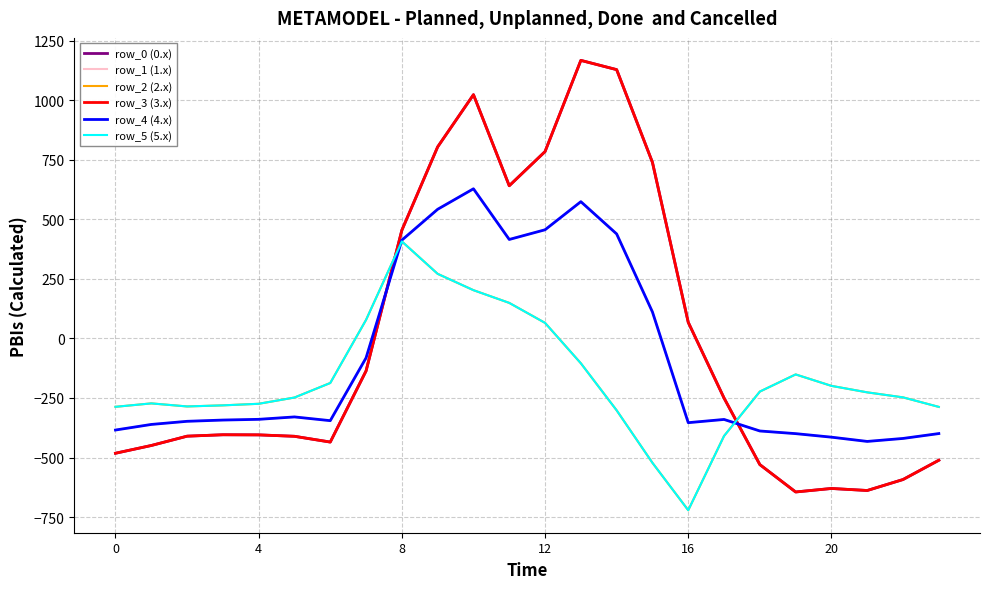

Does the chart have visible grid lines?

Yes